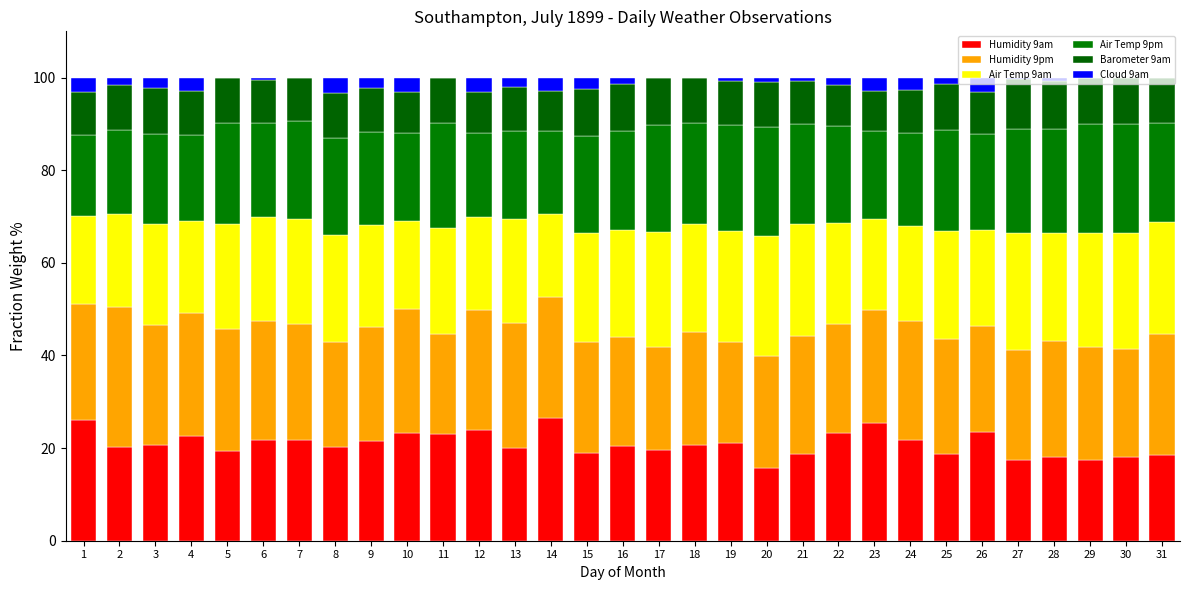

Are the bars horizontal?

No